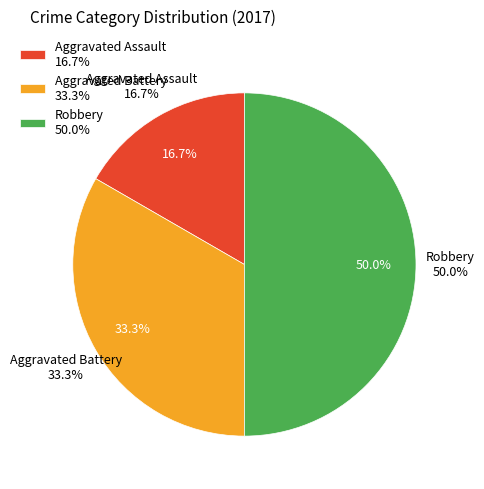

Which has a higher value, Robbery or Aggravated Battery?

Robbery